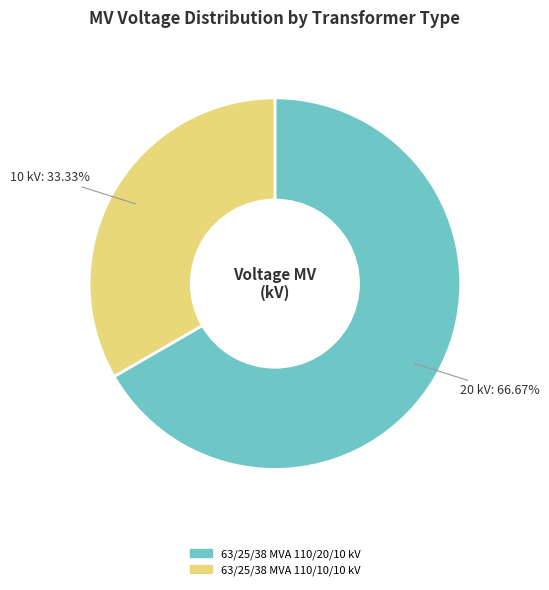

To the nearest percent, what percentage of the pie is 63/25/38 MVA 110/10/10 kV?

33%